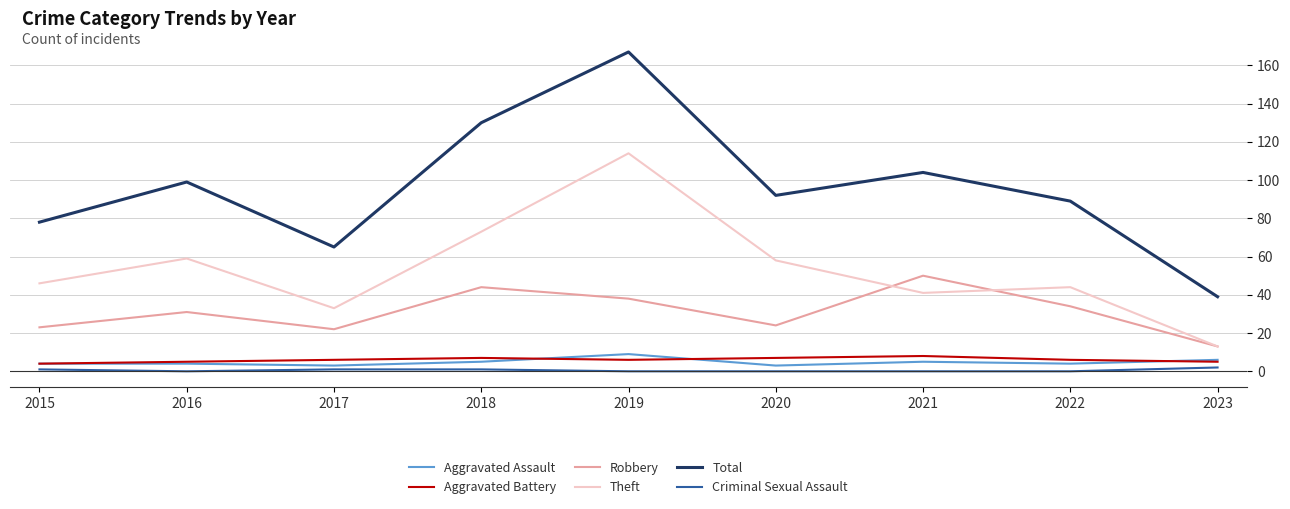

Which series has the largest range (max minus min)?

Total